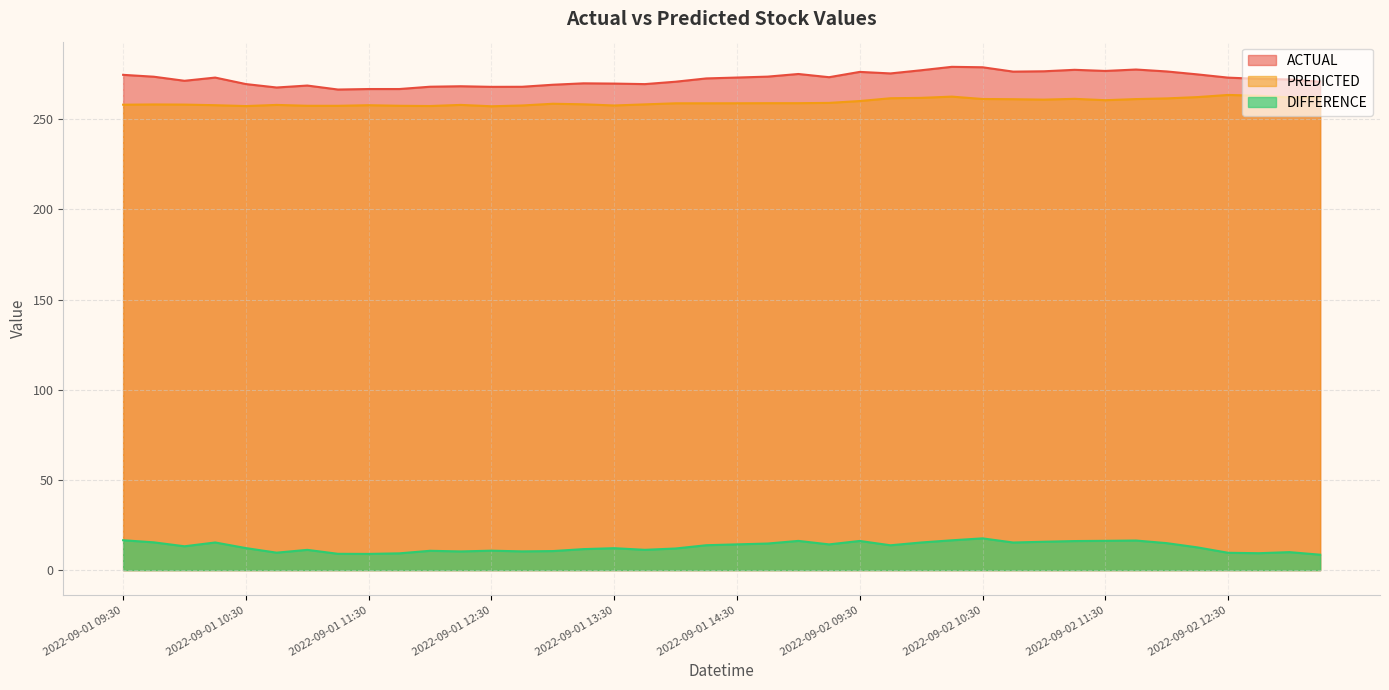

How many interior local peaks does the DIFFERENCE series have?

10